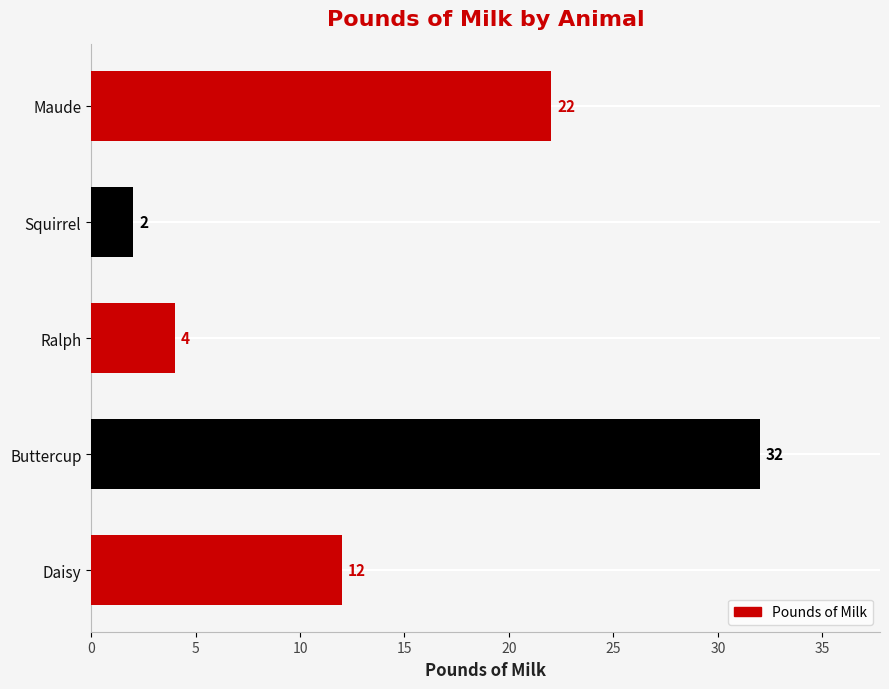

What is the difference between the second highest and second lowest values?

18